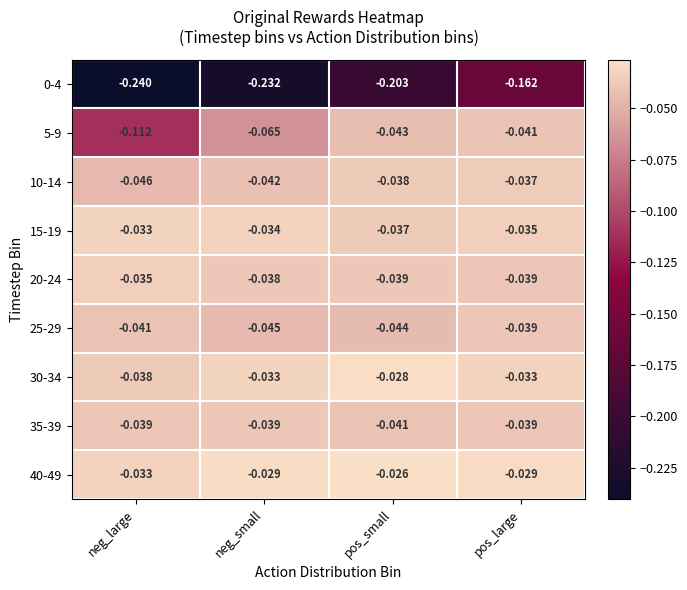

At which category is the sum across all series the highest?

pos_large